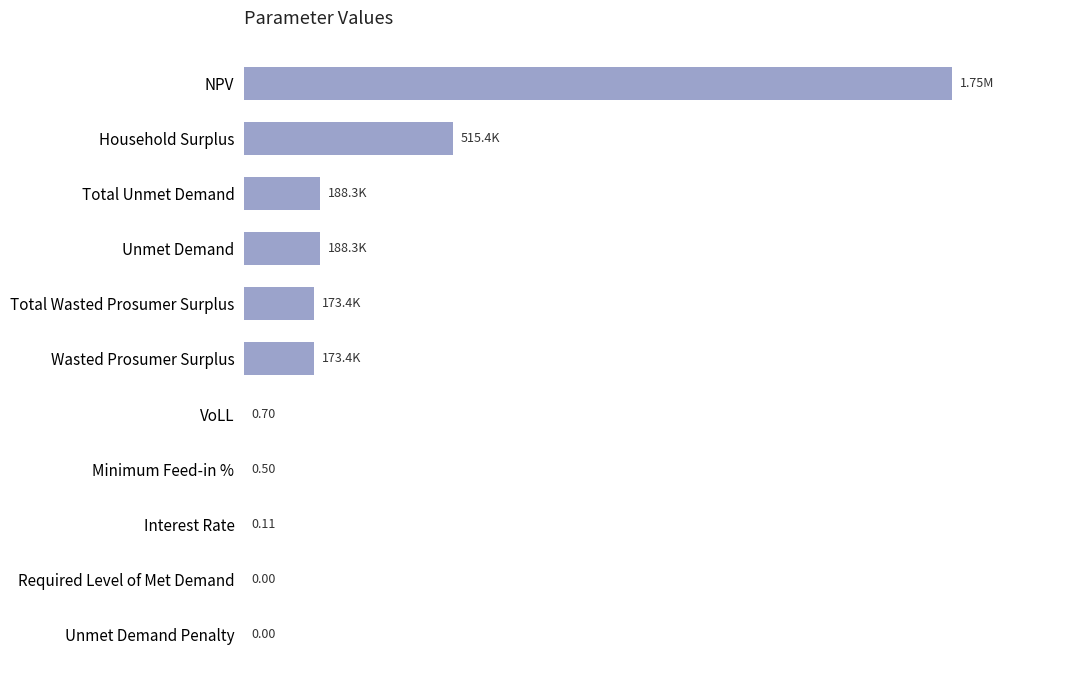

Are the bars horizontal?

Yes